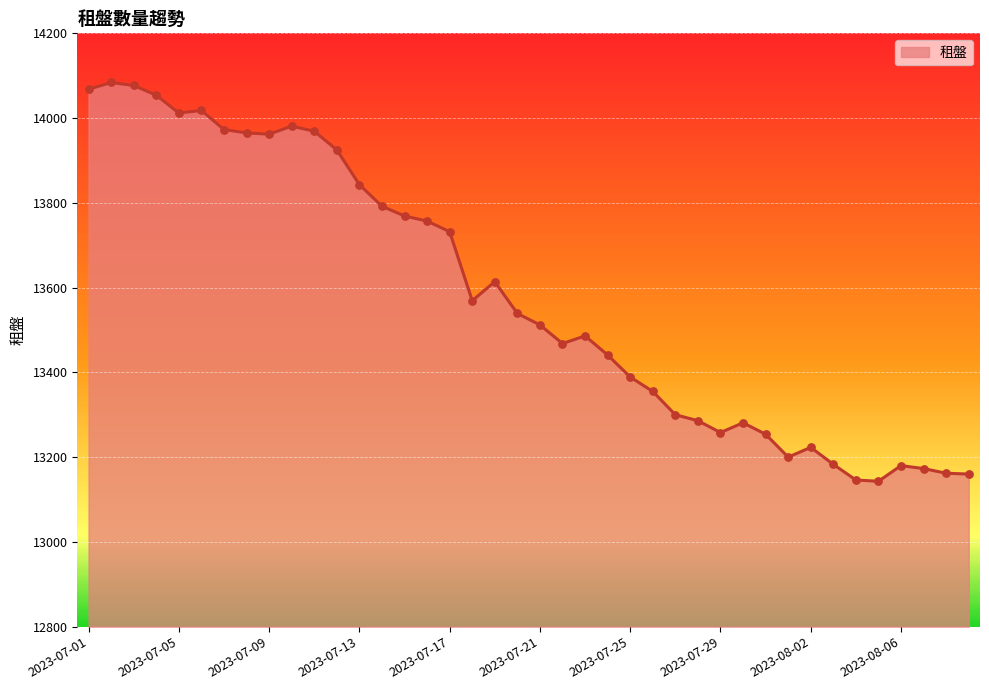

What is the difference between the maximum and minimum values?

941